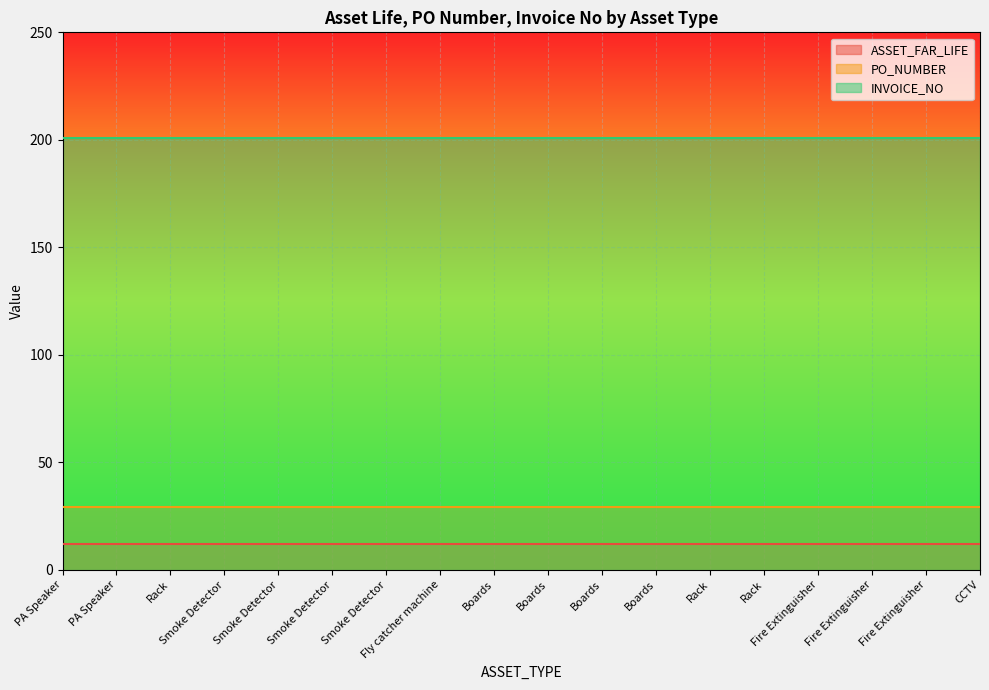

Reading left to right, list all the values displayed in this chart.

ASSET_FAR_LIFE: 12	12	12	12	12	12	12	12	12	12	12	12	12	12	12	12	12	12
PO_NUMBER: 29	29	29	29	29	29	29	29	29	29	29	29	29	29	29	29	29	29
INVOICE_NO: 201	201	201	201	201	201	201	201	201	201	201	201	201	201	201	201	201	201